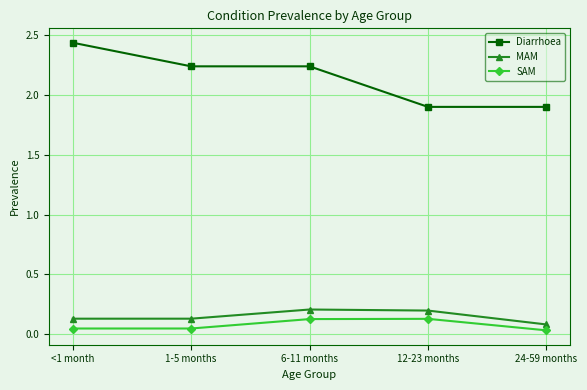

Which series has the largest total across all categories?

Diarrhoea